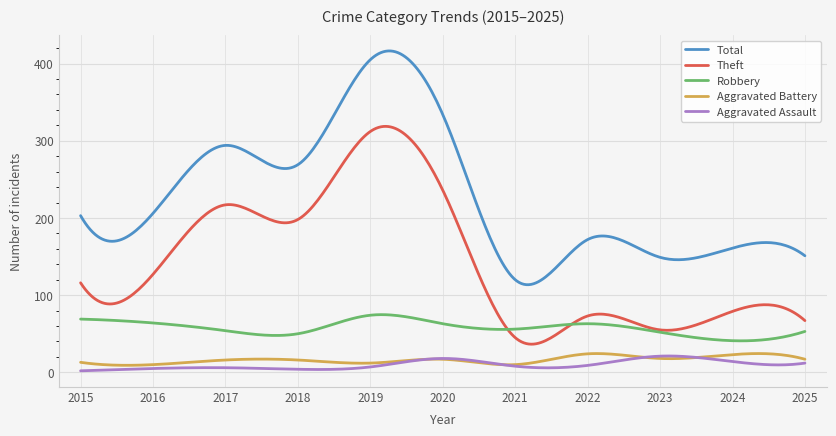

True or false: Robbery has more than 1 interior local peaks.

True